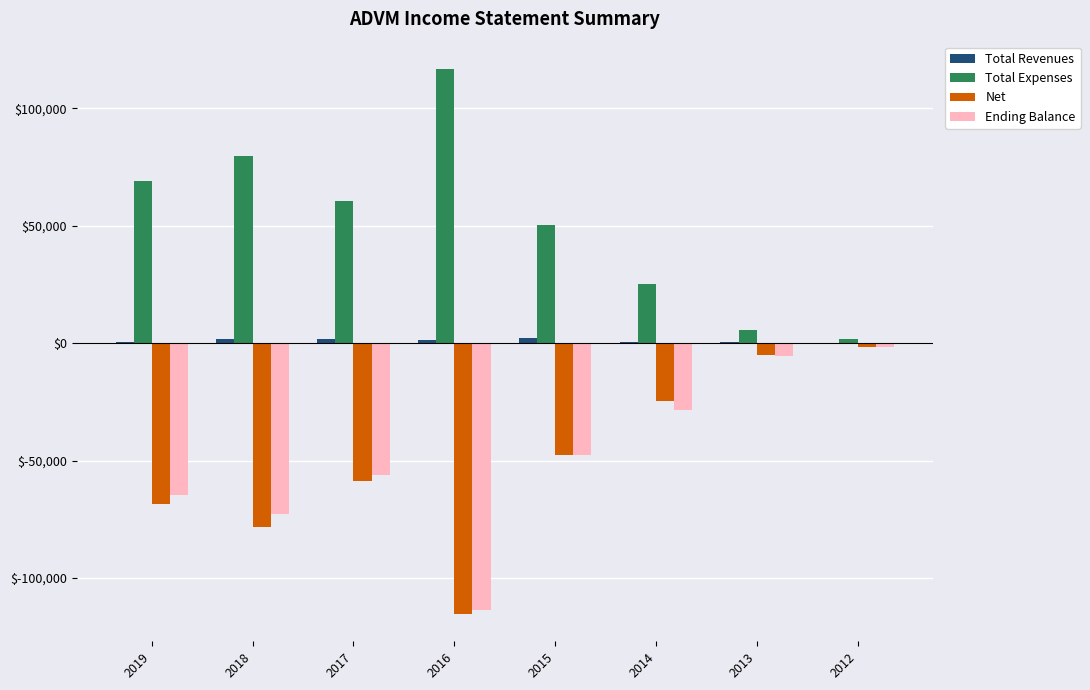

Is the value of Net at 2012 greater than the value of Total Expenses at 2019?

No